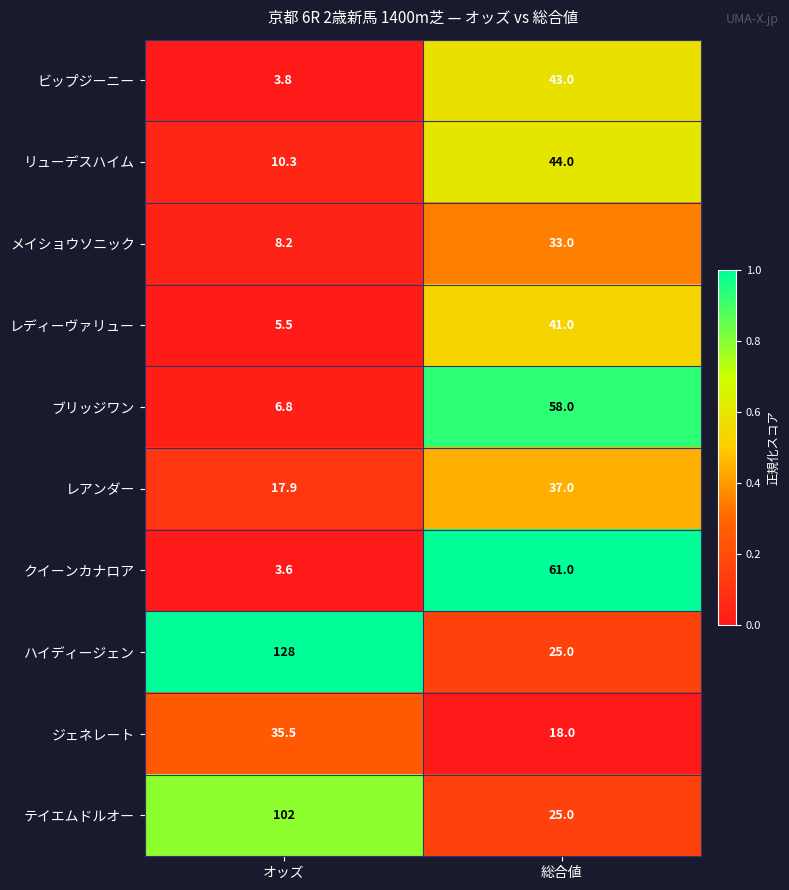

The テイエムドルオー series shows 43.7 at オッズ. True or false?

False